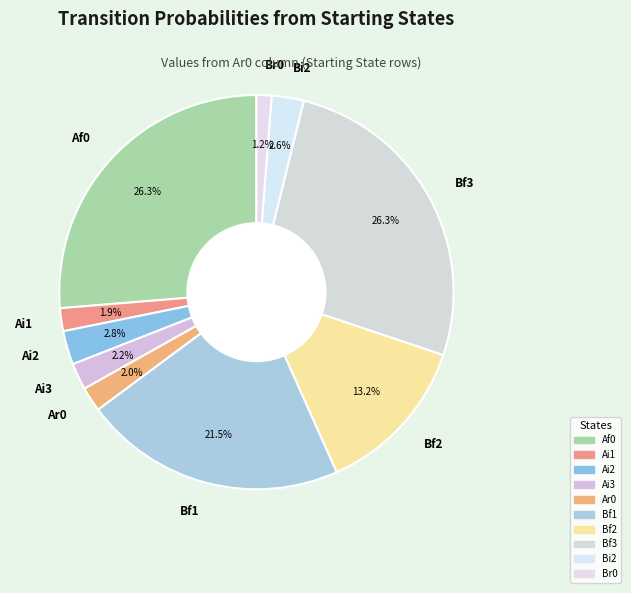

Which category has the smallest portion of the pie?

Br0